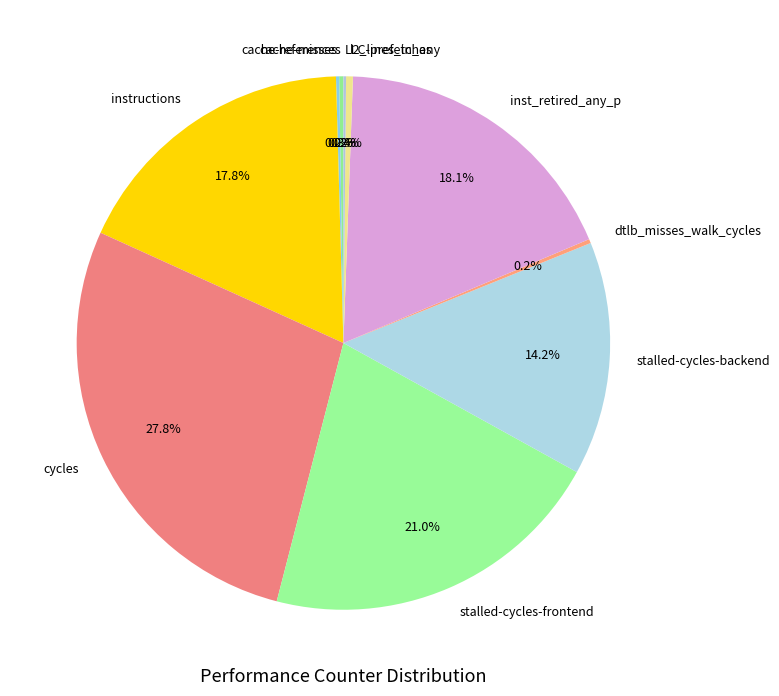

Which category has the biggest portion of the pie?

cycles